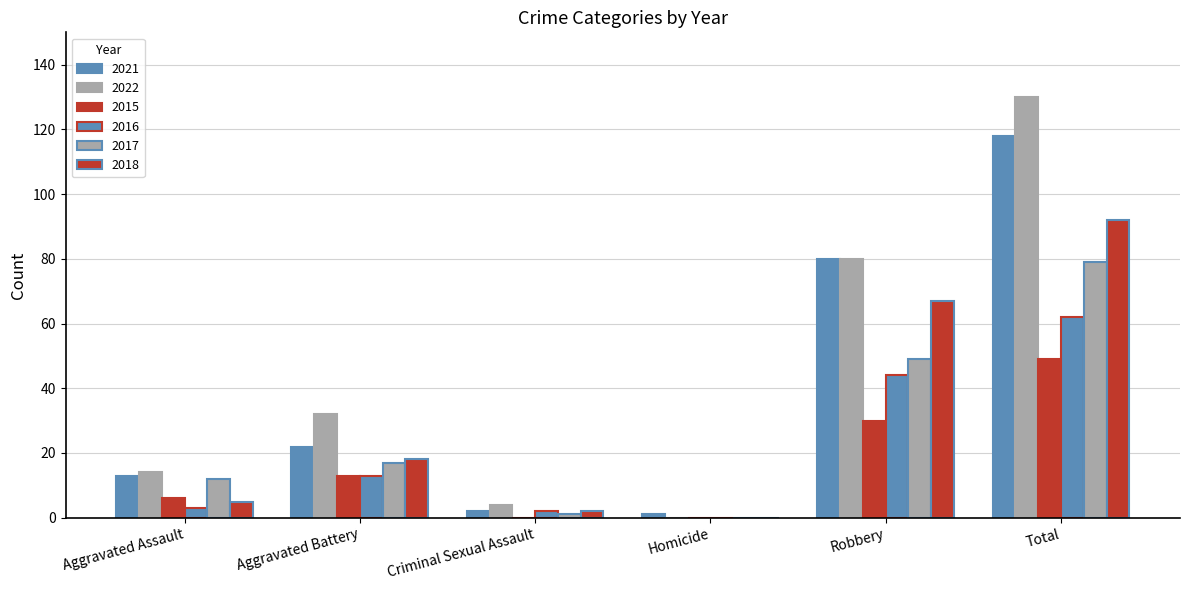

How many positive values does the 2018 series have?

5